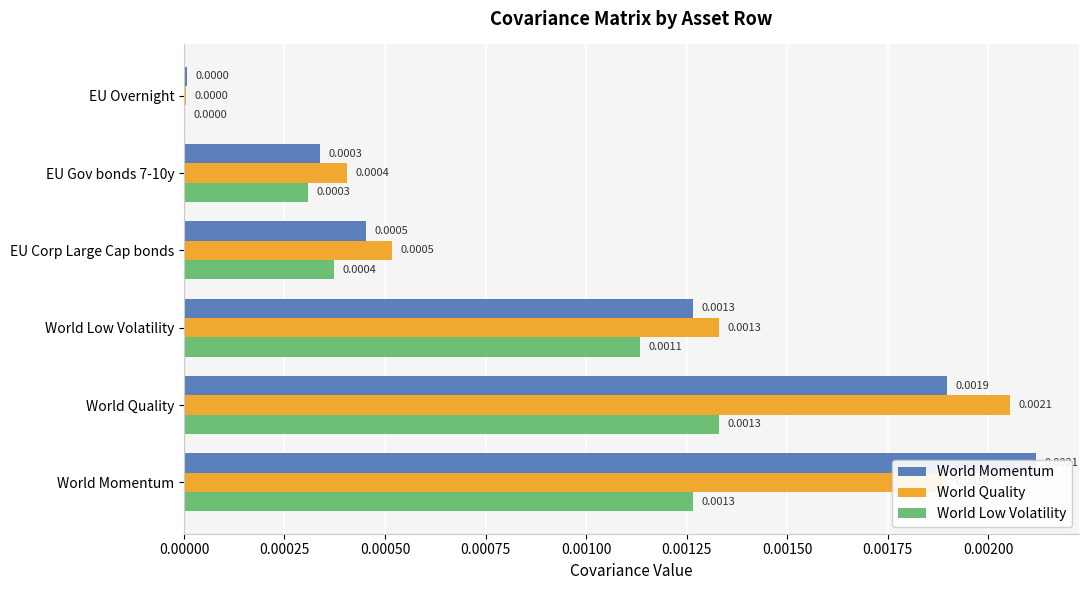

Which has a higher value, 0.00025 or 0.00050?

0.00025